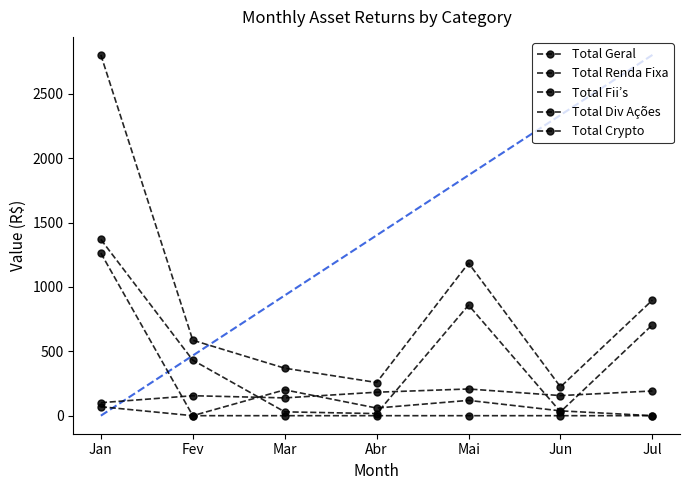

At how many categories does at least one series exceed 2191?

1